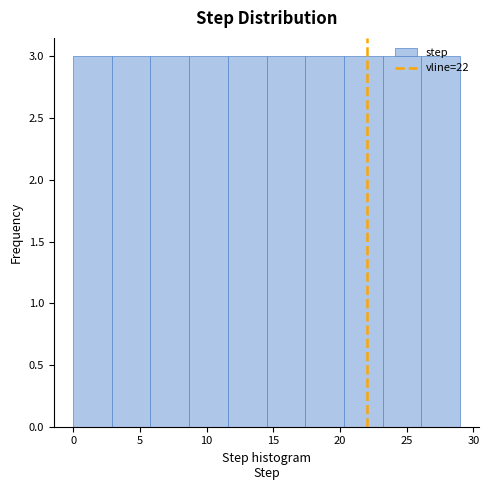

Reading left to right, list every bar in this chart as the range it spans on the x-axis followed by its height. Neither the bar edges nor the heights are printed on the chart, so give them approximately, as read against the axes.

0.0 to 2.9: 3
2.9 to 5.8: 3
5.8 to 8.7: 3
8.7 to 11.6: 3
11.6 to 14.5: 3
14.5 to 17.4: 3
17.4 to 20.3: 3
20.3 to 23.2: 3
23.2 to 26.1: 3
26.1 to 29.0: 3